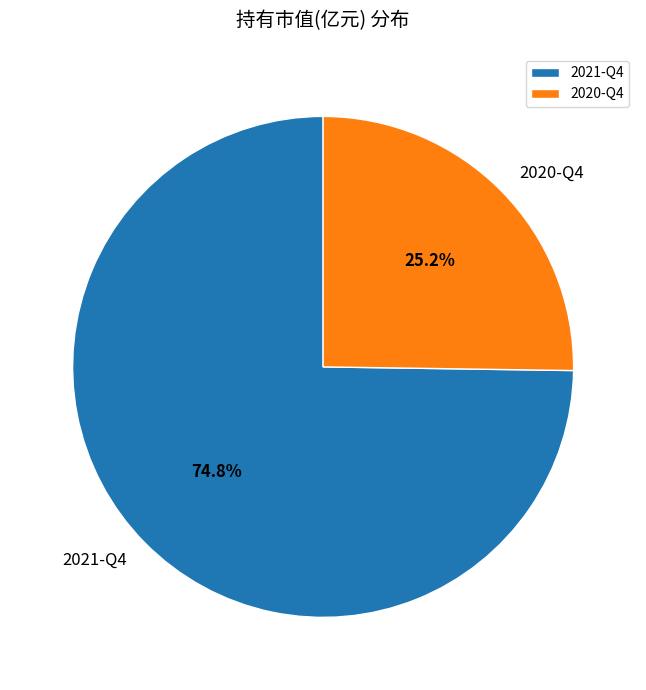

To the nearest percent, what percentage of the pie is 2020-Q4?

25%